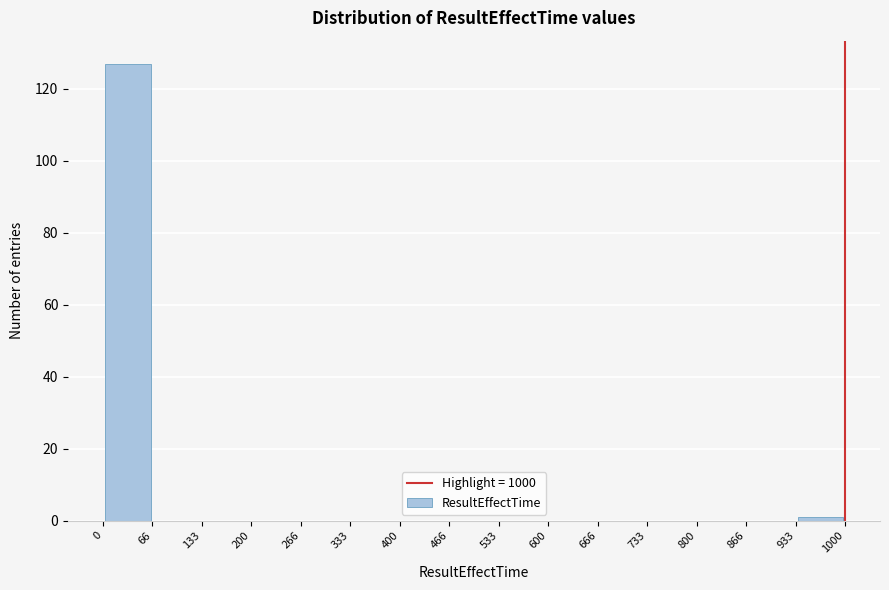

Reading left to right, list every bar in this chart as the range it spans on the x-axis followed by its height. The values are not printed on the chart, so give them approximately, as read against the axis.

0 to 66: 128
66 to 133: 0
133 to 200: 0
200 to 266: 0
266 to 333: 0
333 to 400: 0
400 to 466: 0
466 to 533: 0
533 to 600: 0
600 to 666: 0
666 to 733: 0
733 to 800: 0
800 to 866: 0
866 to 933: 0
933 to 1000: under 2